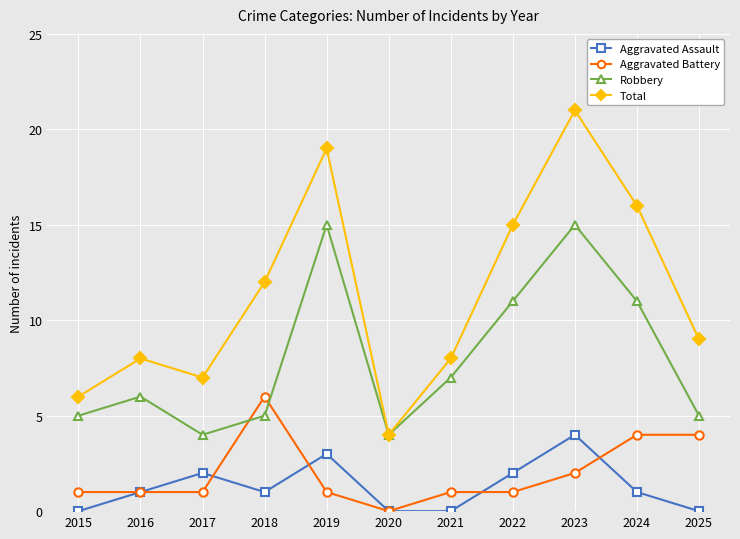

Which series has the largest range (max minus min)?

Total